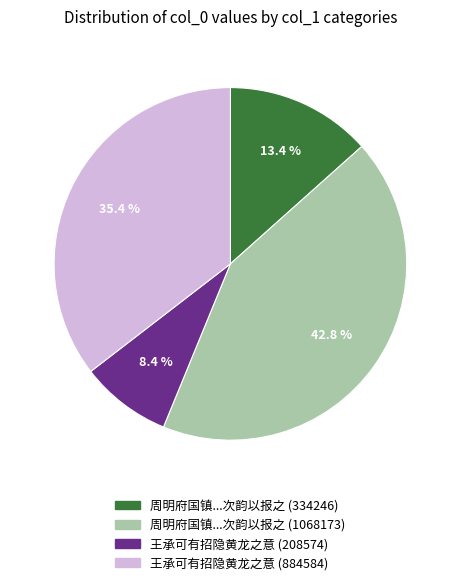

Count the number of slices in the pie.

4